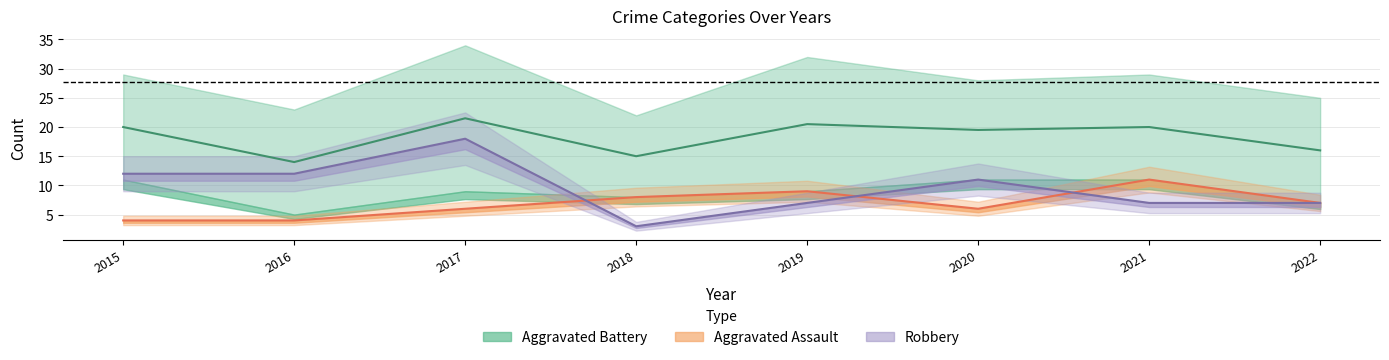

Is it true that Aggravated Assault equals 4 at 2020?

False